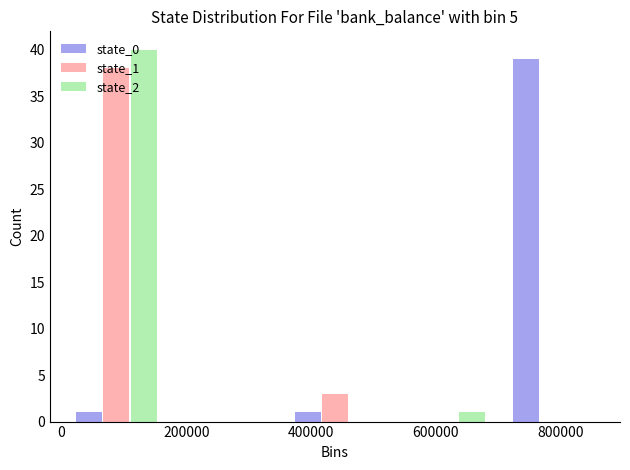

Reading left to right, transcribe this chart: for each range on the x-axis, give the height of each series' bar. Neither the bar edges nor the heights are printed on the chart, so give them approximately, as read against the axes.

0 to 180000: state_0=1	state_1=38	state_2=40
180000 to 360000: state_0=0	state_1=0	state_2=0
360000 to 520000: state_0=1	state_1=3	state_2=0
520000 to 700000: state_0=0	state_1=0	state_2=1
700000 to 880000: state_0=39	state_1=0	state_2=0